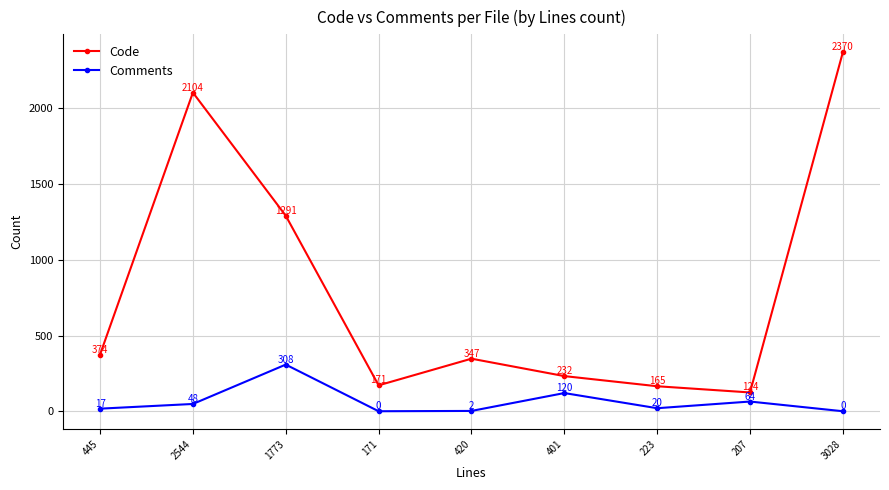

Does the chart display data point markers on the line(s)?

Yes